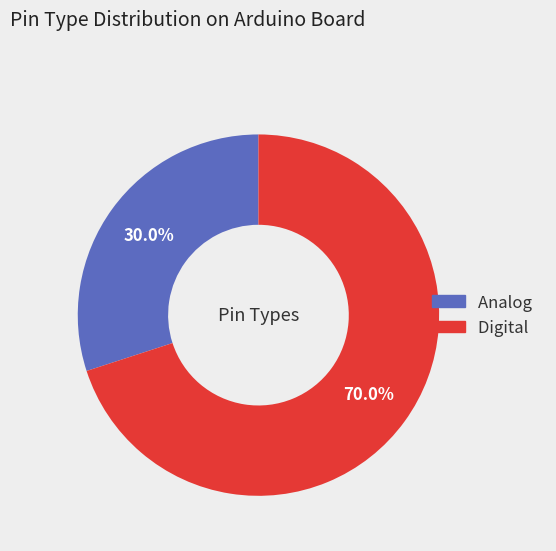

Which category has the smallest portion of the pie?

Analog